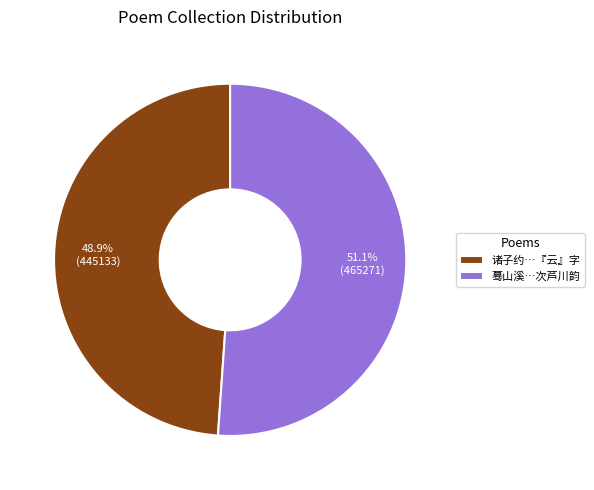

Between 蓦山溪…次芦川韵 and 诸子约…『云』字, which is larger?

蓦山溪…次芦川韵